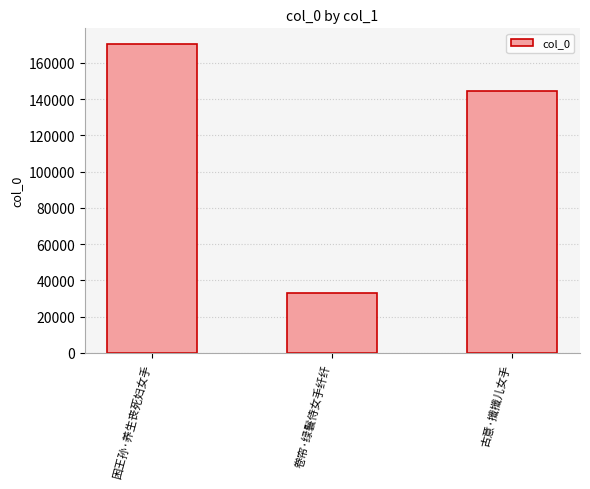

Reading right to left, extract all data points from this chart.

144382	32931	170575